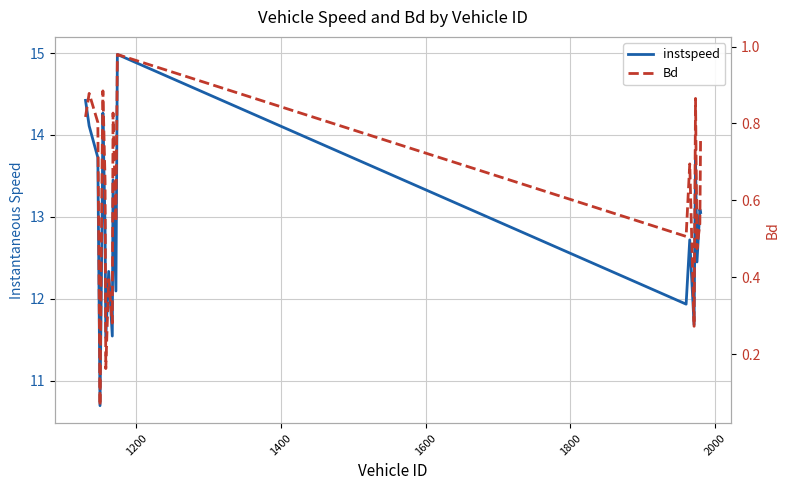

How many interior local peaks does the Bd series have?

7